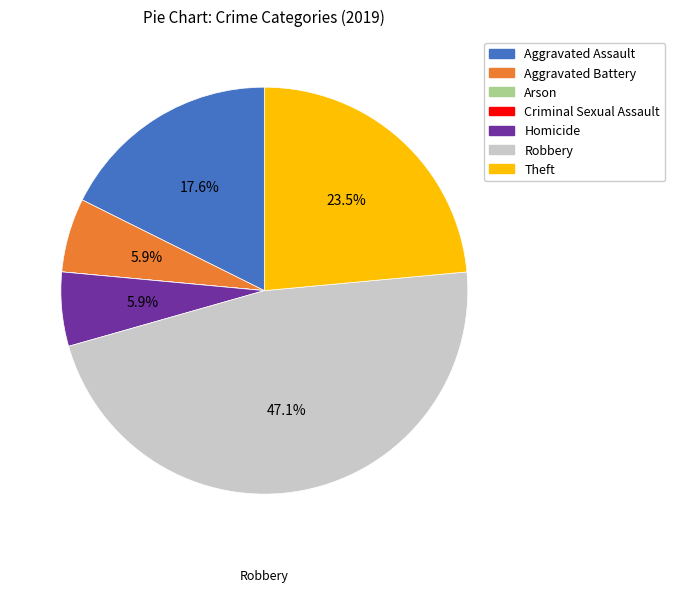

True or false: Aggravated Battery accounts for 6% of the total.

True